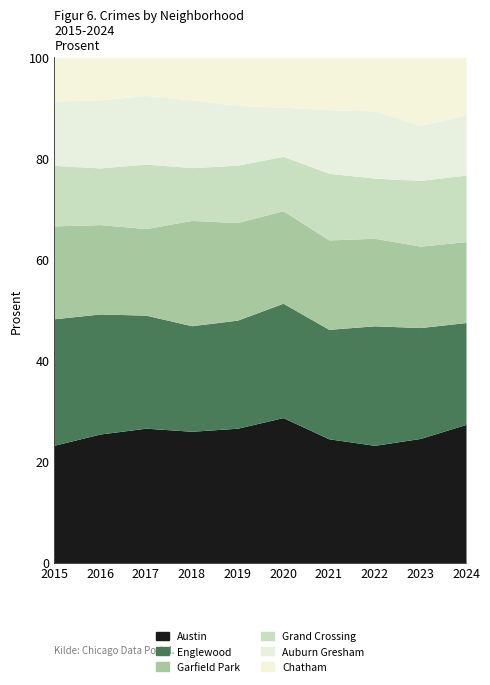

Between 2017 and 2022, which series saw the biggest shift?

Austin